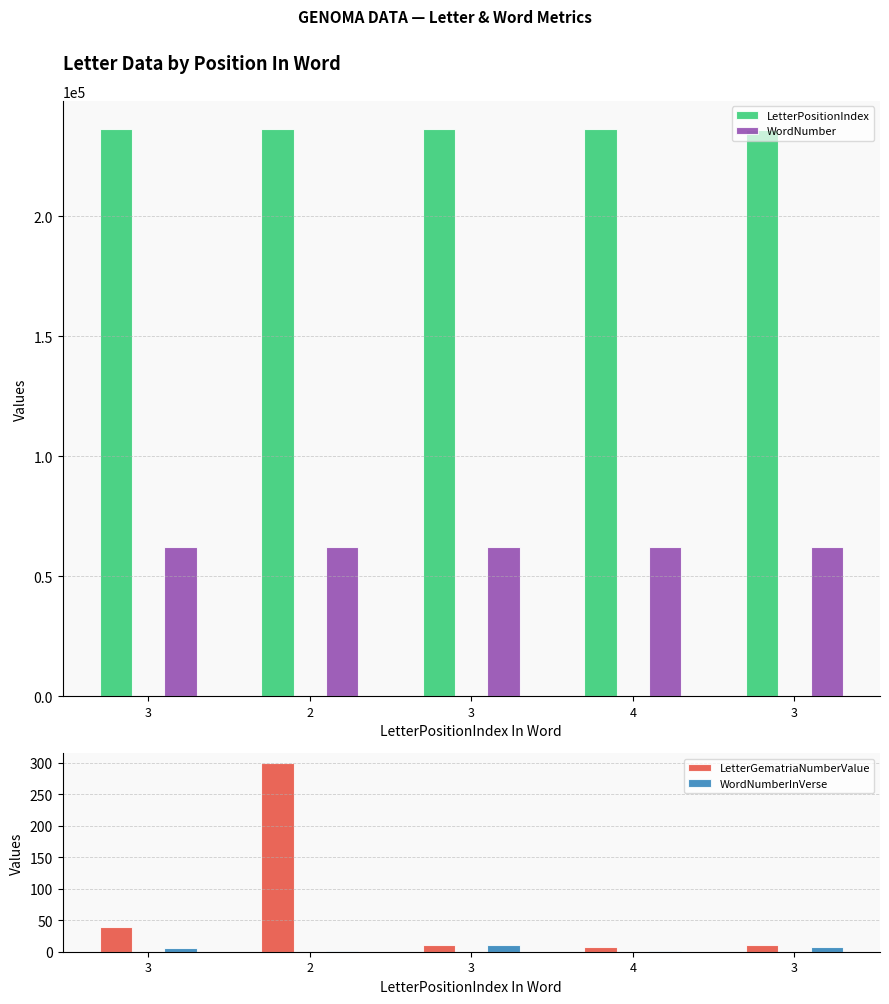

The value of WordNumberInVerse at 4 is 1. True or false?

True